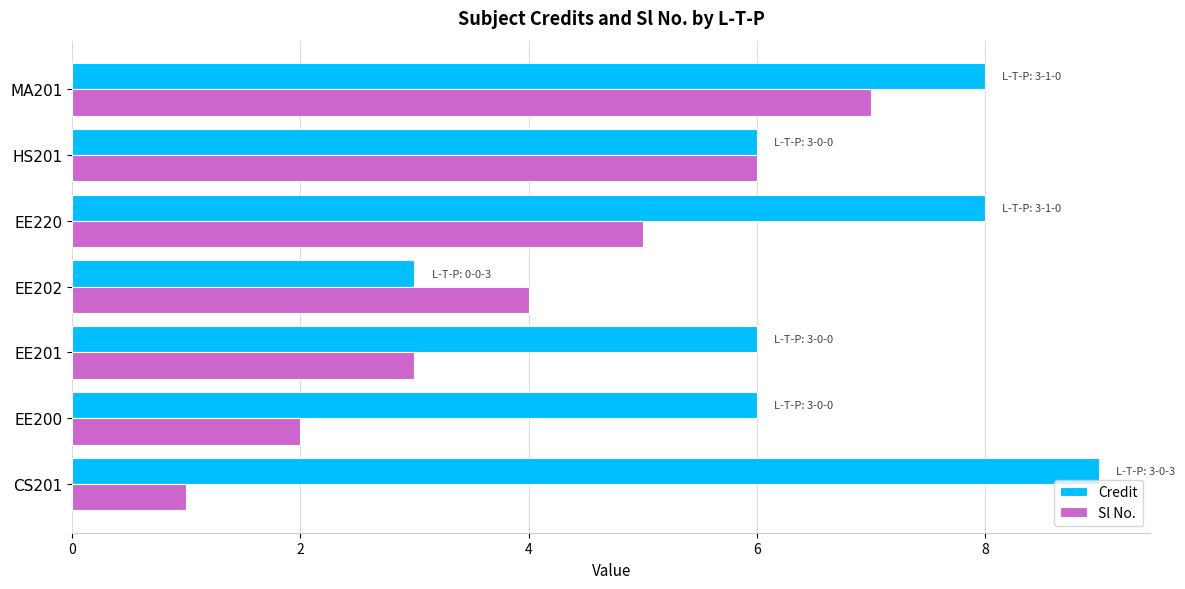

What is the difference between the maximum and minimum values in the Credit series?

6